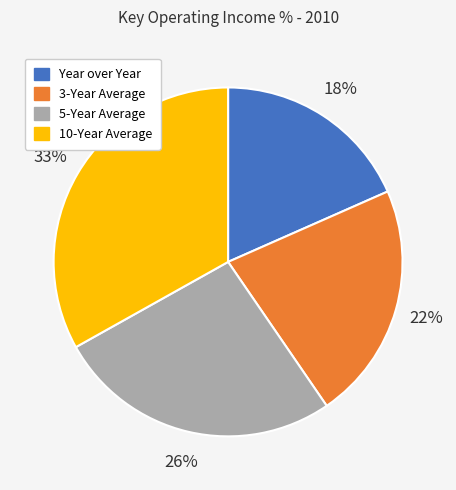

True or false: 3-Year Average accounts for 22% of the total.

True